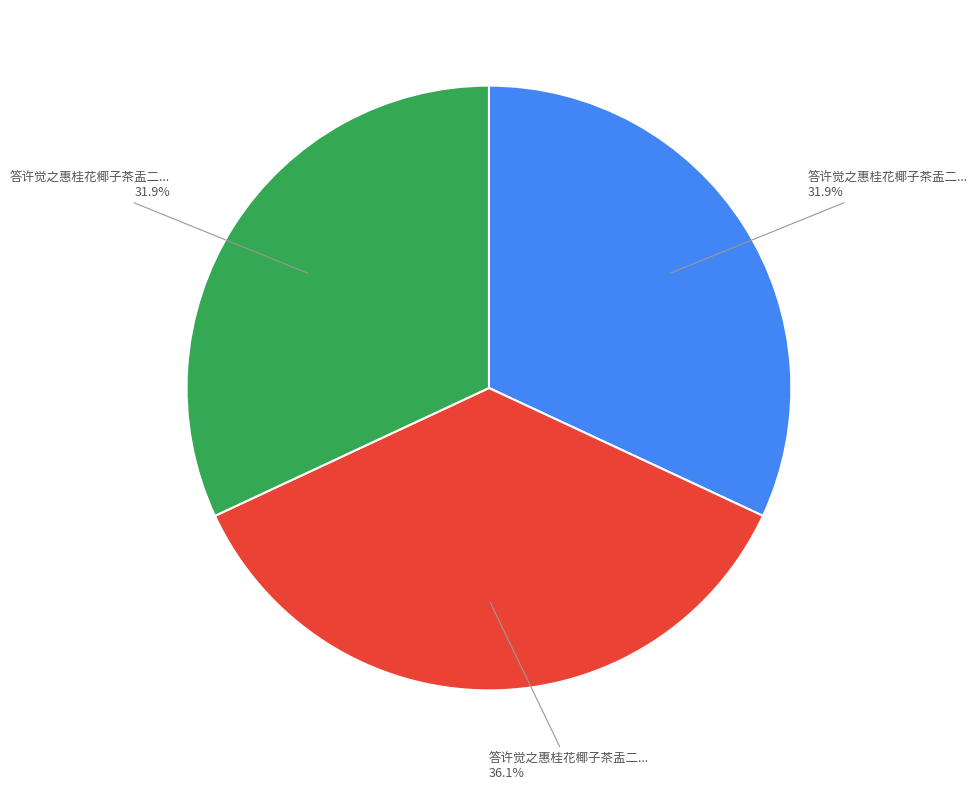

How many segments does this pie chart have?

3